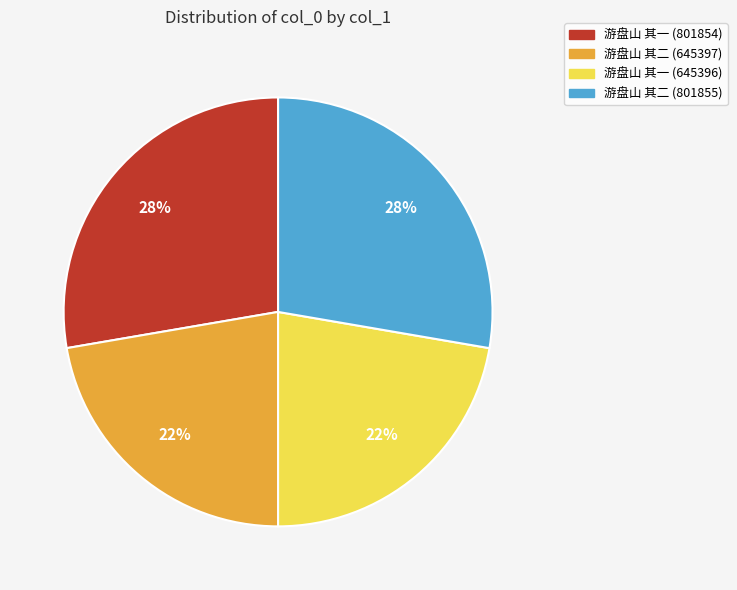

To the nearest percent, what is the average slice percentage?

25%